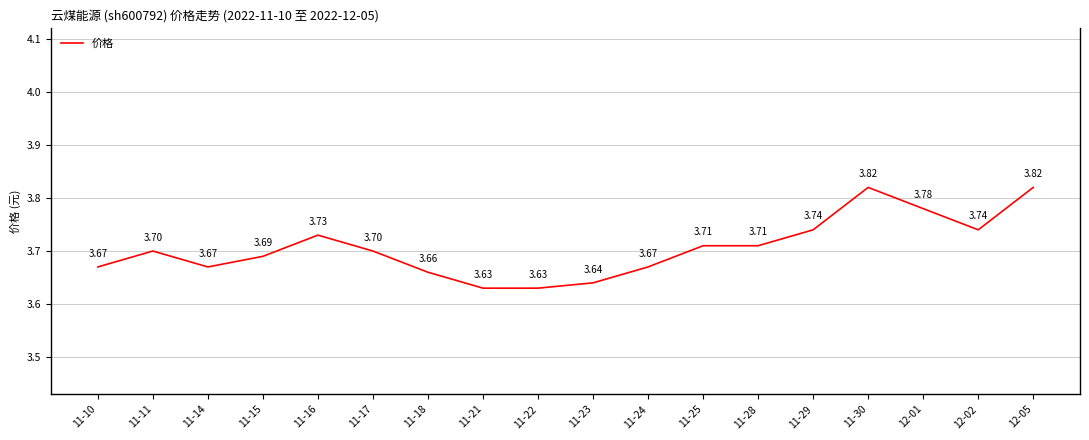

What is the ratio of the value at 11-21 to the value at 11-24?

1.0